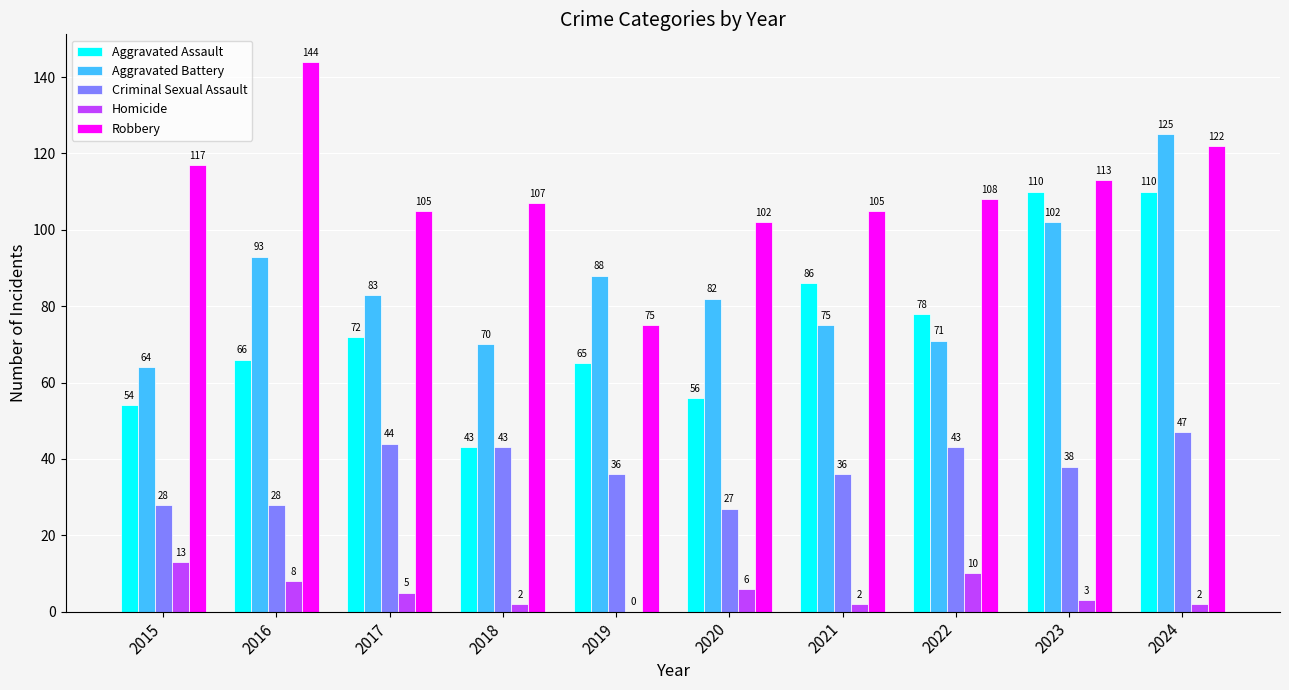

At which category does the chart reach its peak across all series?

2016